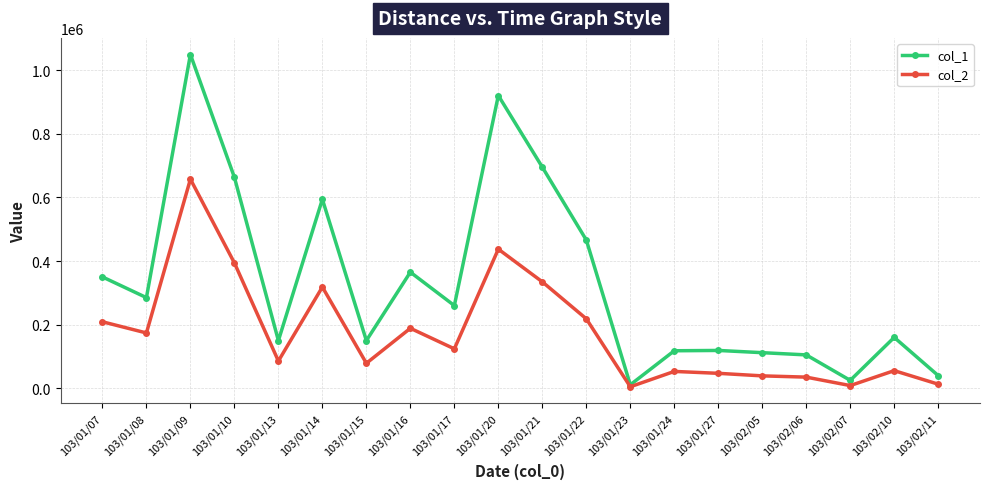

How many lines are shown in the chart?

2